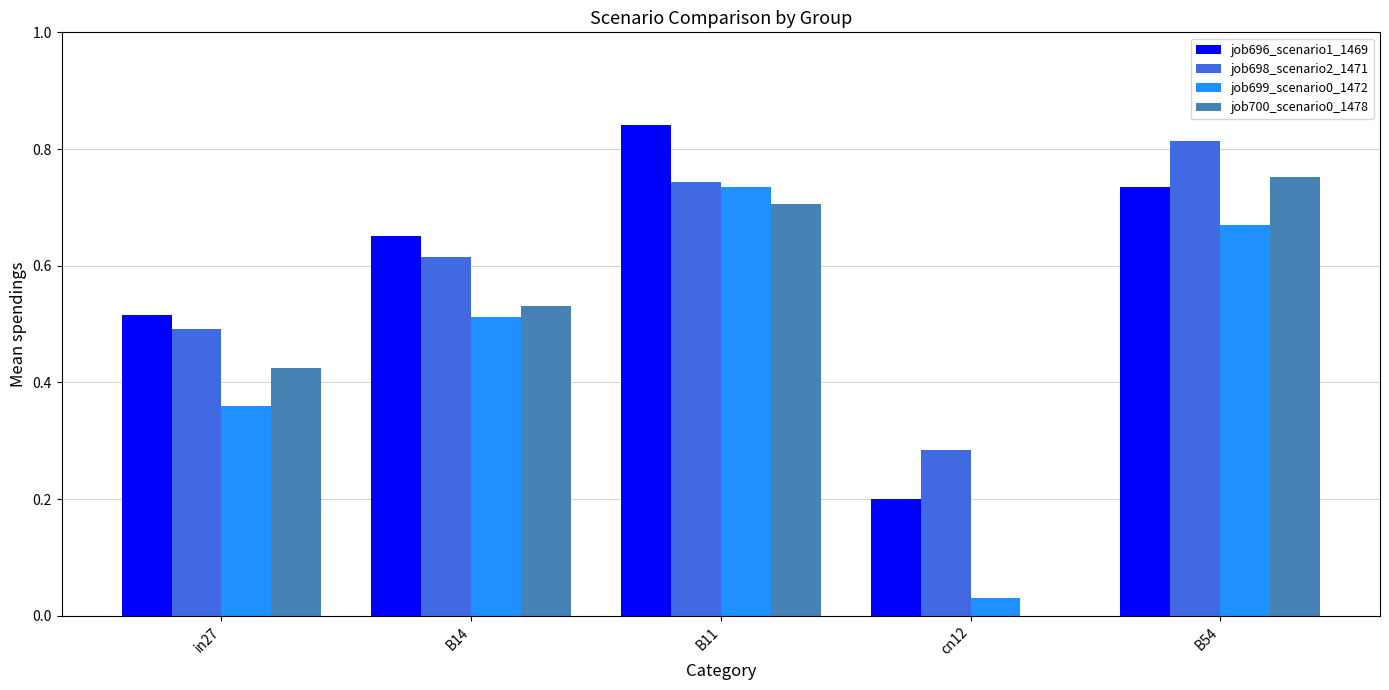

How many groups of bars are there?

5